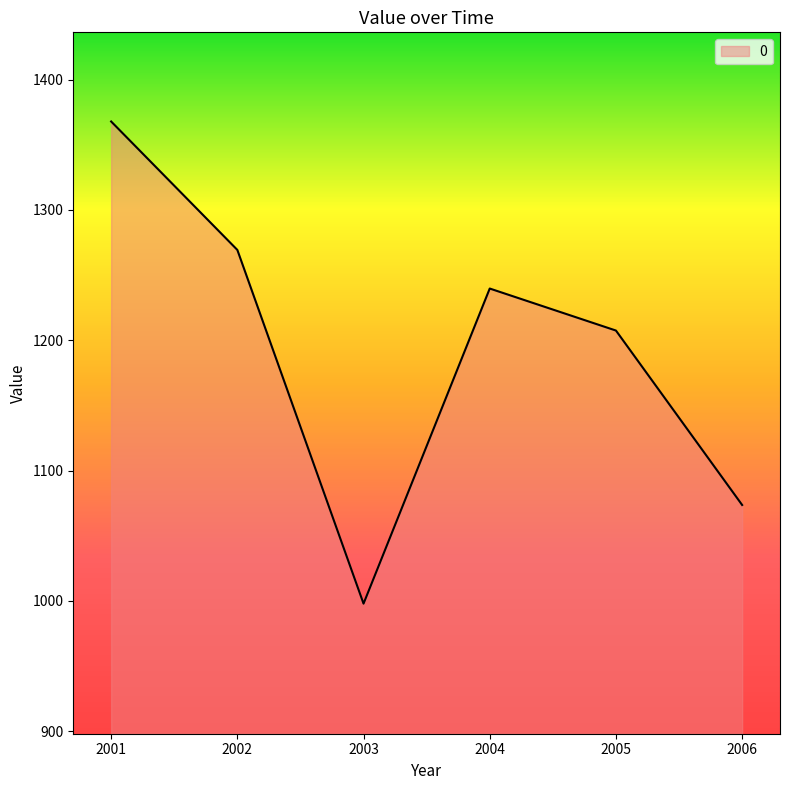

How many lines are shown in the chart?

1